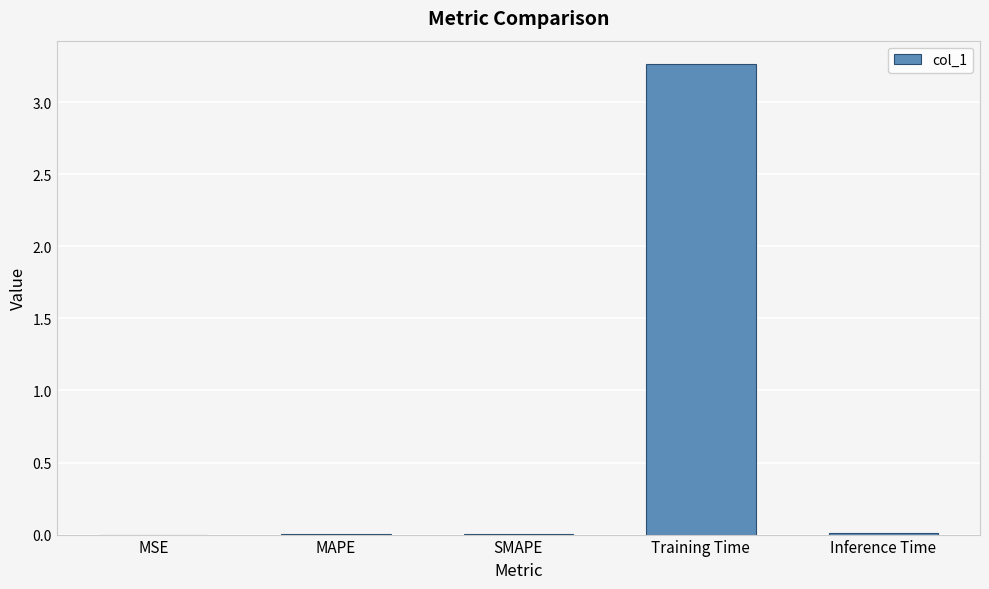

The value at Inference Time is 0.0. True or false?

True